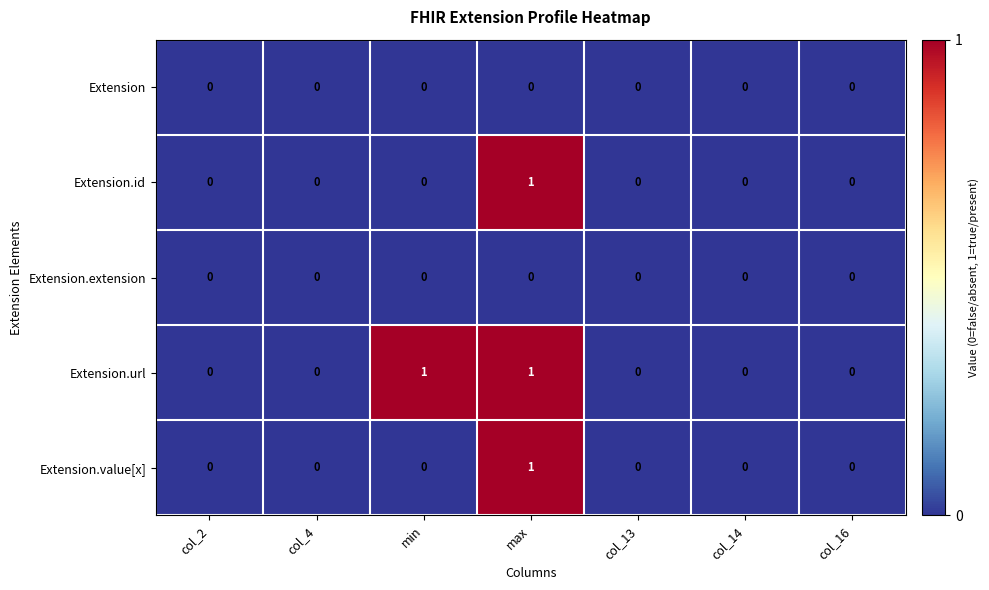

Is it true that Extension equals 0 at col_13?

True